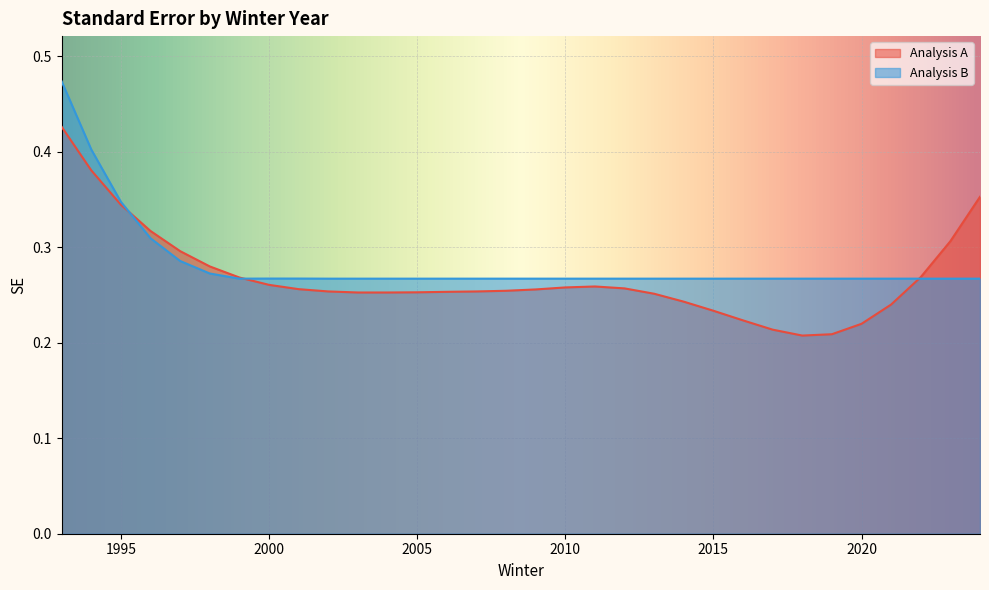

What are all the series names shown in the legend?

Analysis A, Analysis B